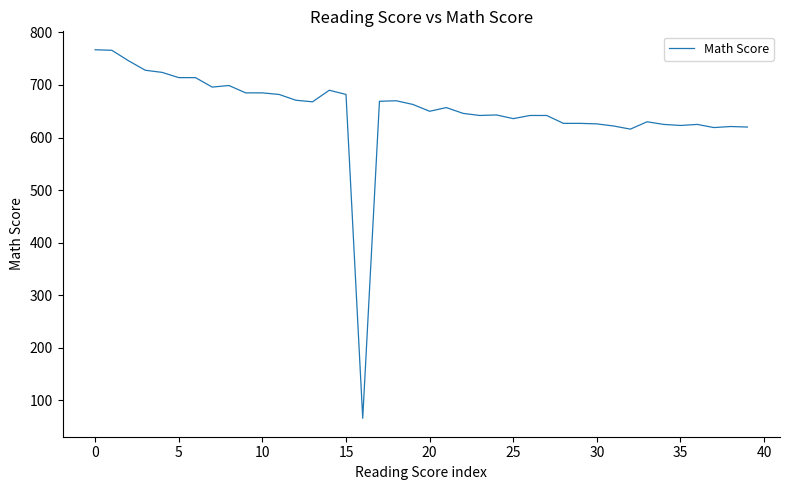

What is the greatest value displayed?

767